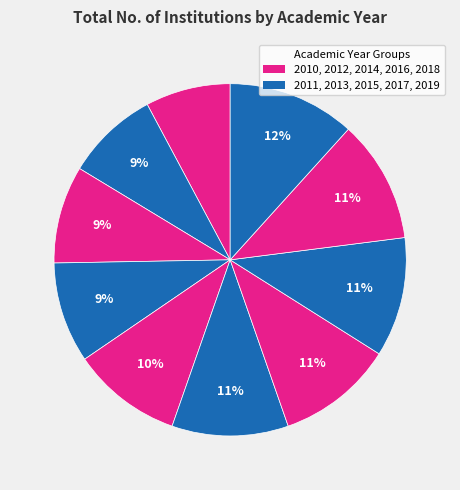

How many segments does this pie chart have?

10